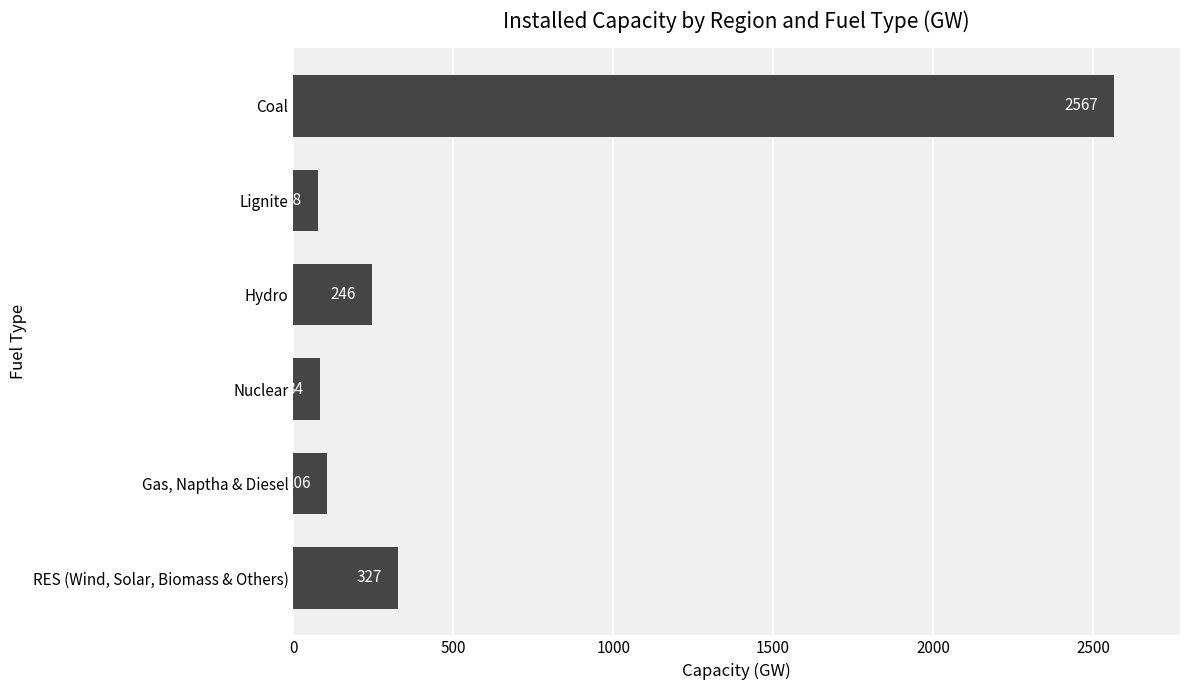

Count the number of data series in this chart.

1